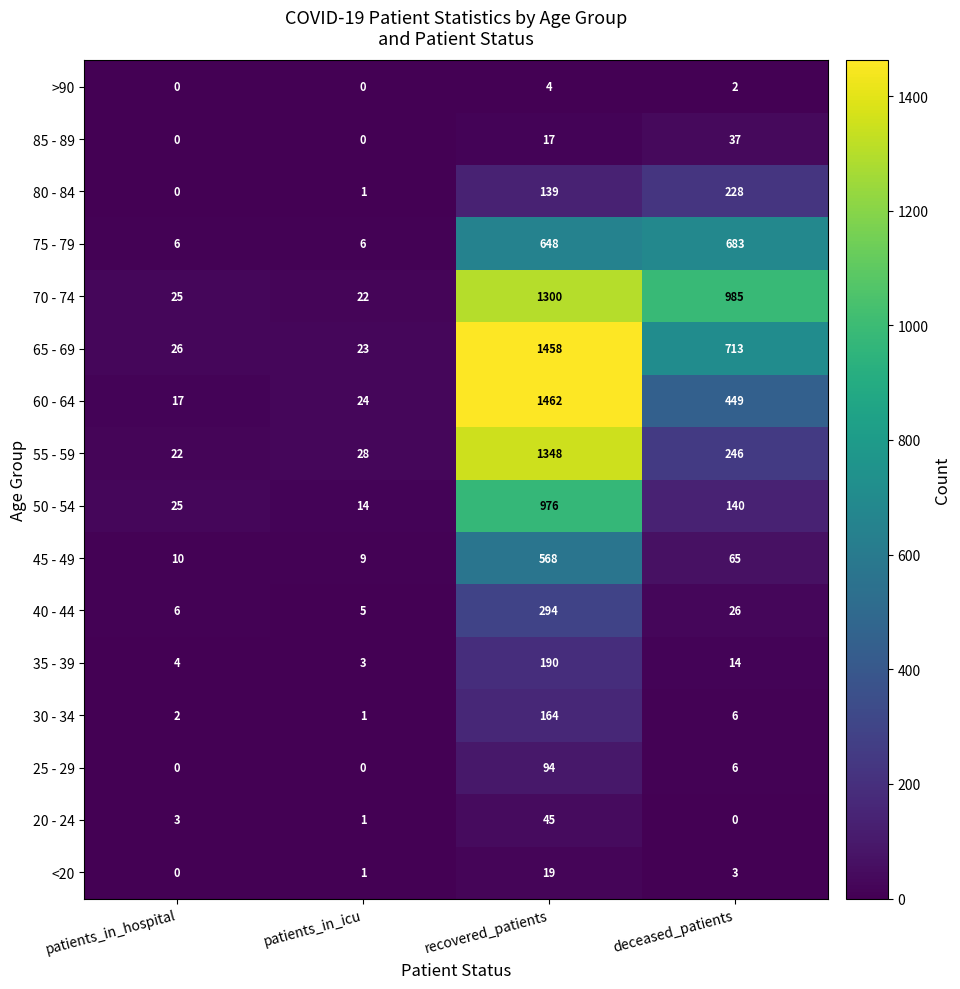

Rank the series by their maximum value, from lowest to highest.

>90, <20, 85 - 89, 20 - 24, 25 - 29, 30 - 34, 35 - 39, 80 - 84, 40 - 44, 45 - 49, 75 - 79, 50 - 54, 70 - 74, 55 - 59, 65 - 69, 60 - 64